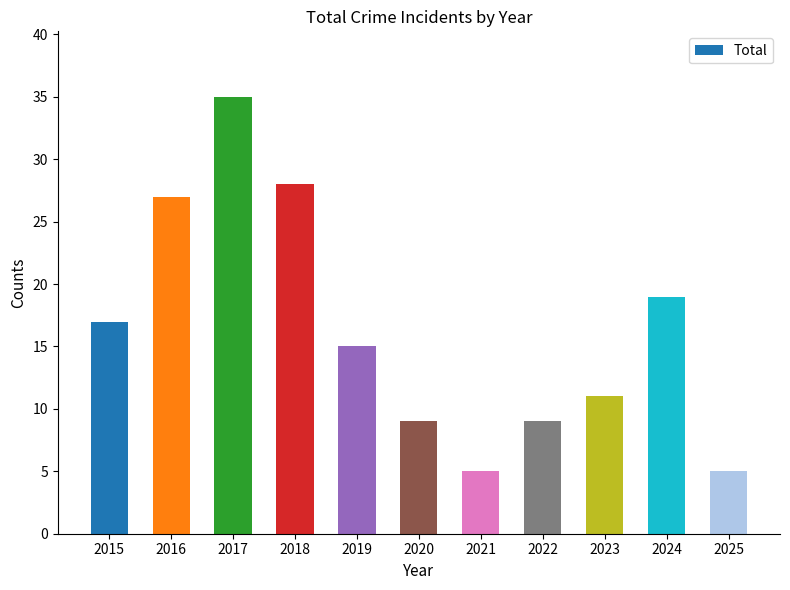

Between 2020 and 2023, which is larger?

2023